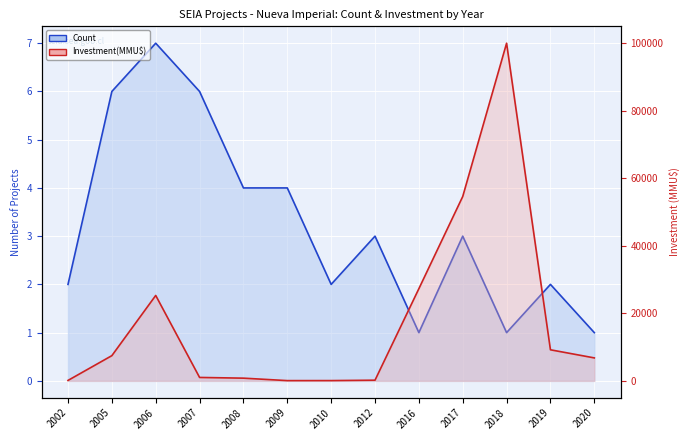

True or false: Count and Investment(MMU$) intersect in this chart.

False